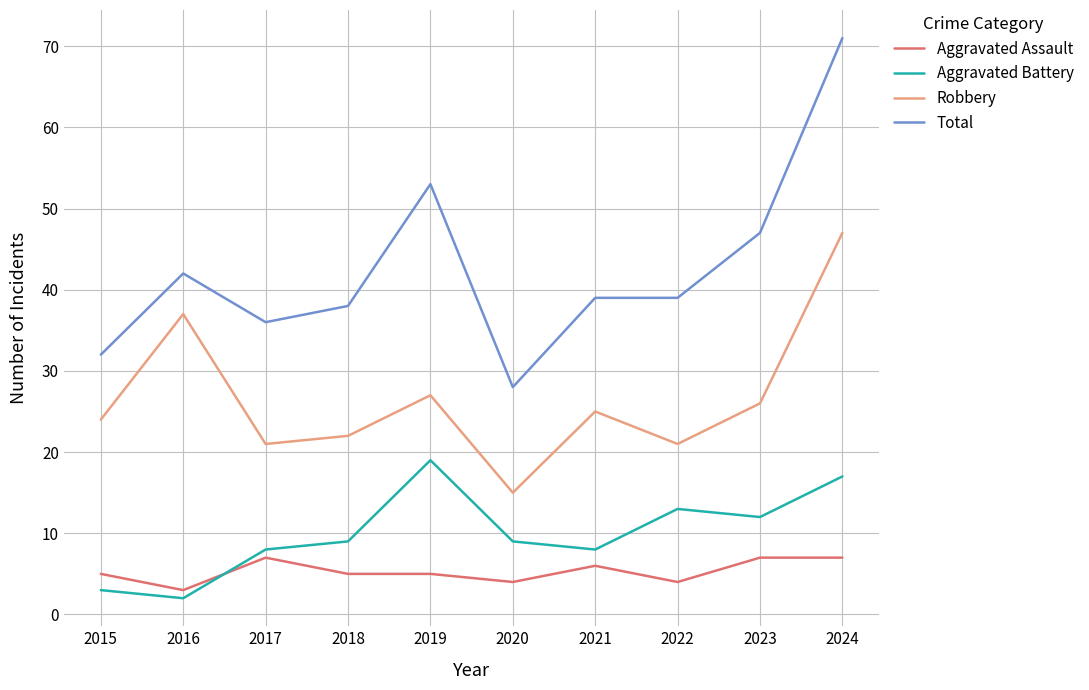

What are all the series names shown in the legend?

Aggravated Assault, Aggravated Battery, Robbery, Total